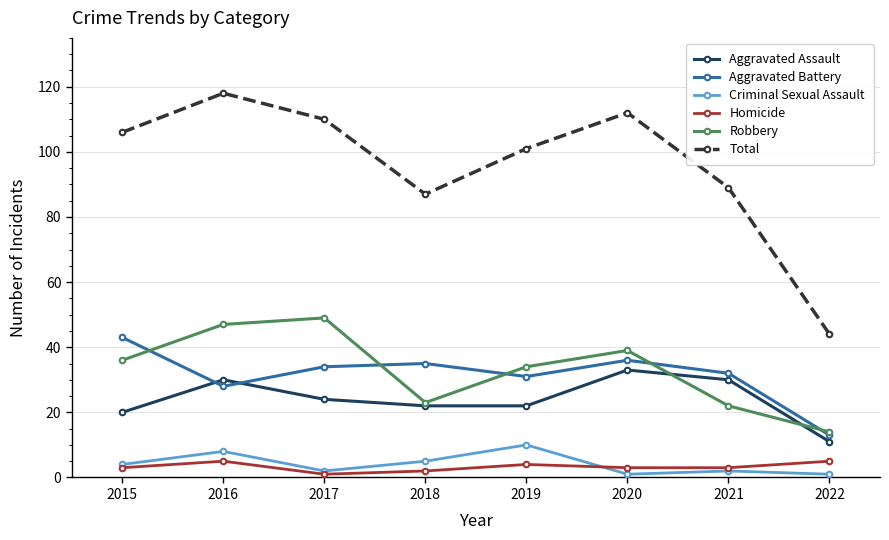

What is the value of the Robbery point at the 8th from the left?

14